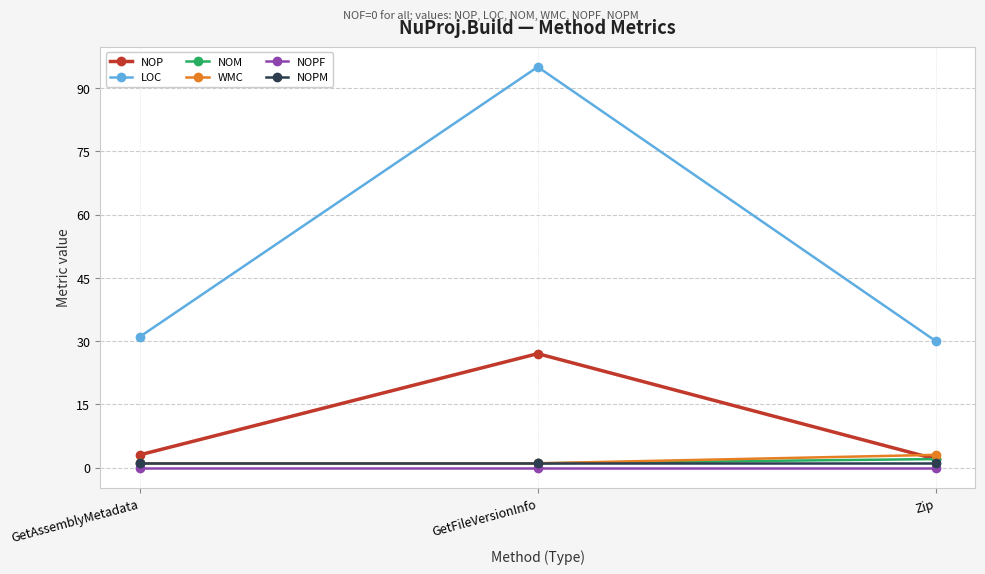

How many categories are shown in the chart?

3